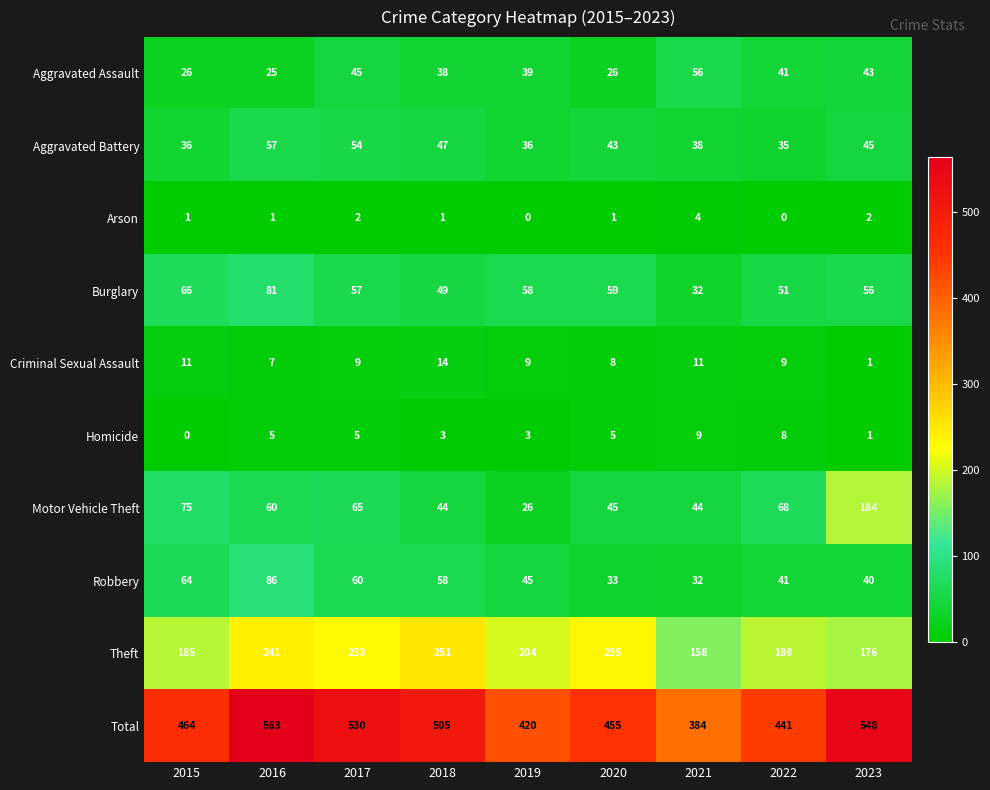

Rank the series at 2018 from highest to lowest value.

Total, Theft, Robbery, Burglary, Aggravated Battery, Motor Vehicle Theft, Aggravated Assault, Criminal Sexual Assault, Homicide, Arson